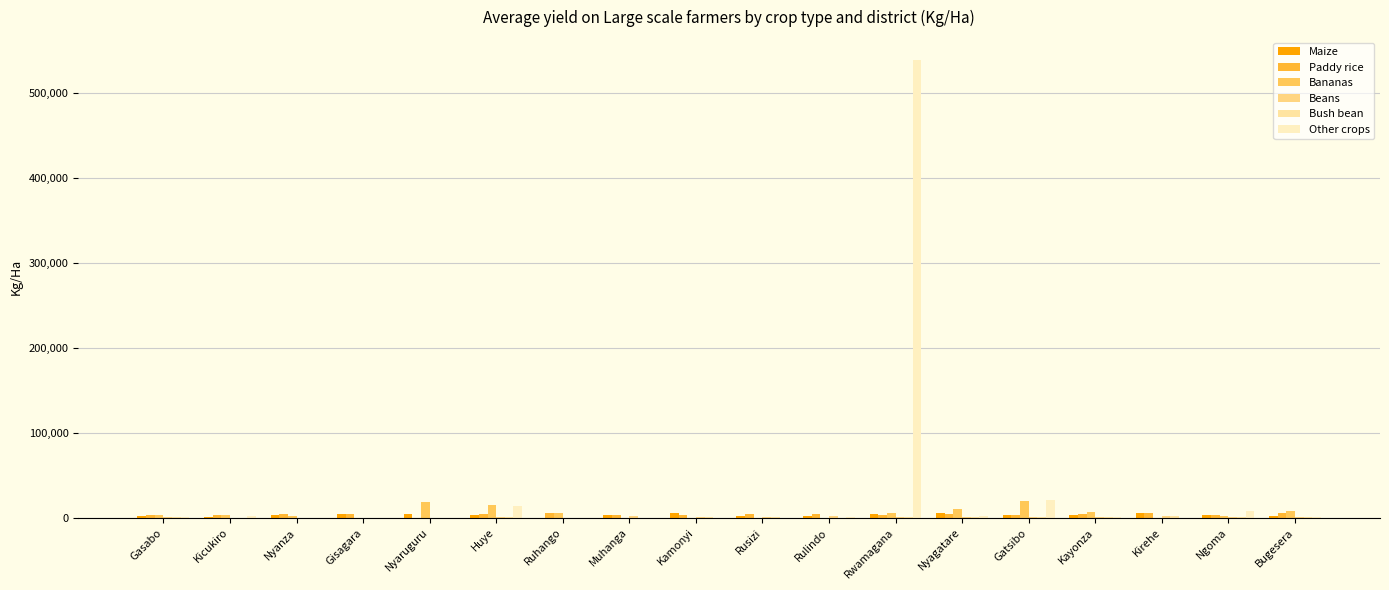

What is the difference between the maximum and second lowest values in the Bananas series?

19084.6